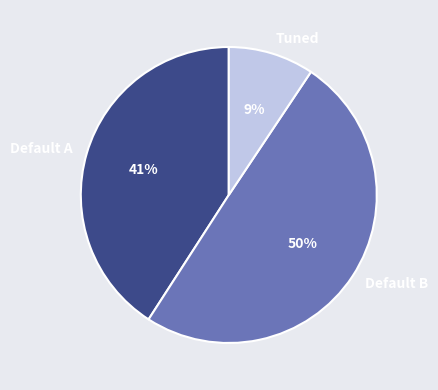

Is it true that Tuned is 9% of the pie?

True